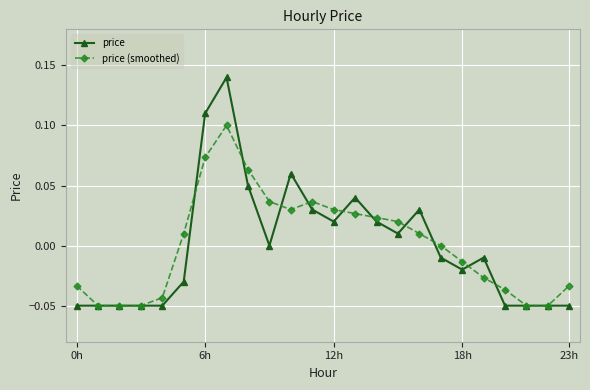

Rank the series by their maximum value, from highest to lowest.

price, price (smoothed)